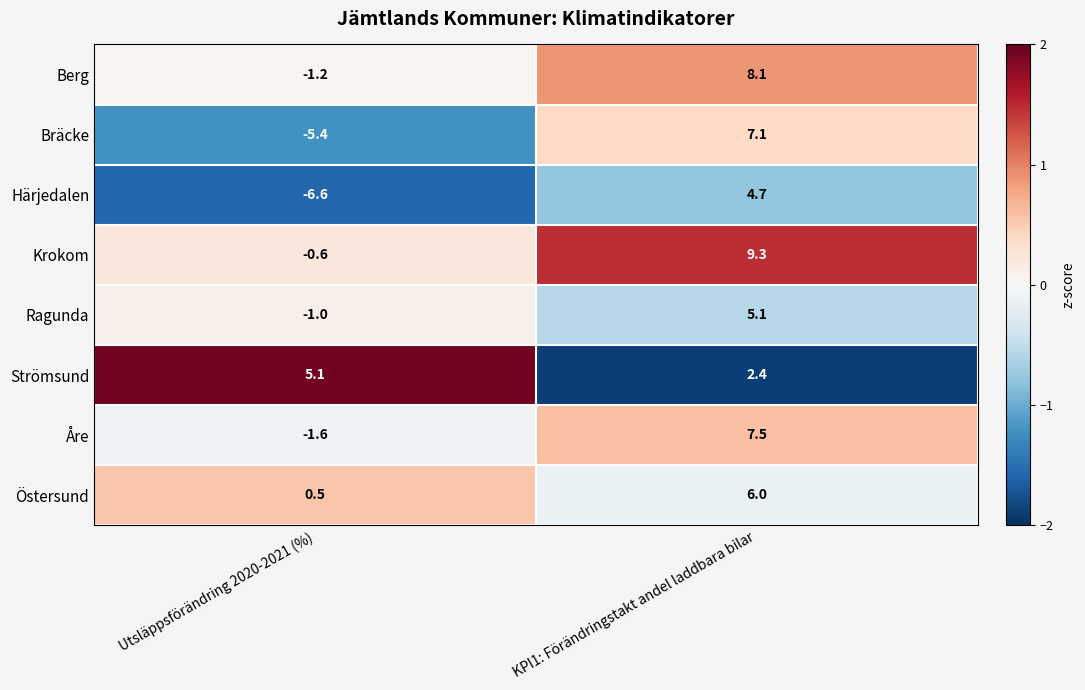

Rank the categories by Härjedalen value from highest to lowest.

KPI1: Förändringstakt andel laddbara bilar, Utsläppsförändring 2020-2021 (%)